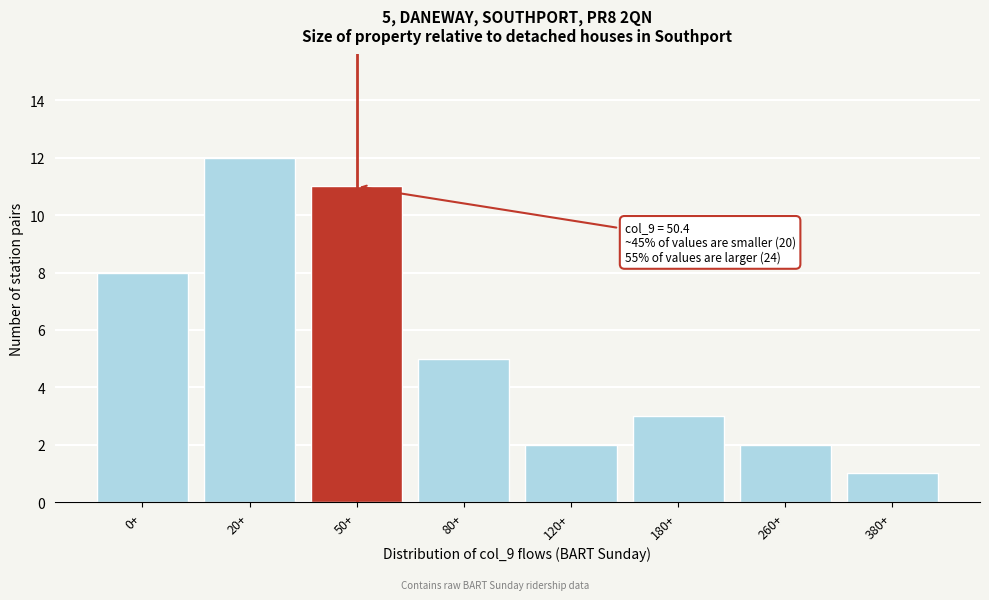

Reading left to right, what are all the values shown in this chart?

0+=8	20+=12	50+=11	80+=5	120+=2	180+=3	260+=2	380+=1